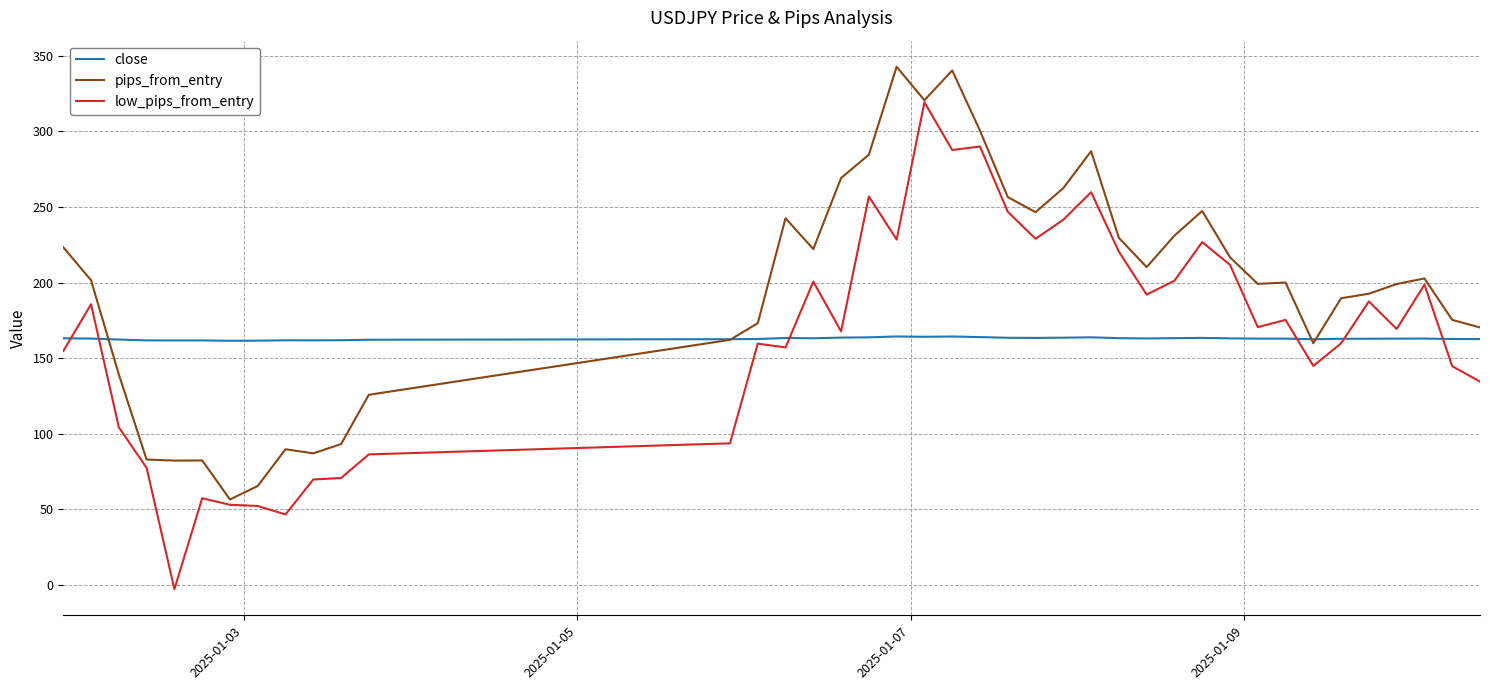

Which series has the widest spread of values?

low_pips_from_entry